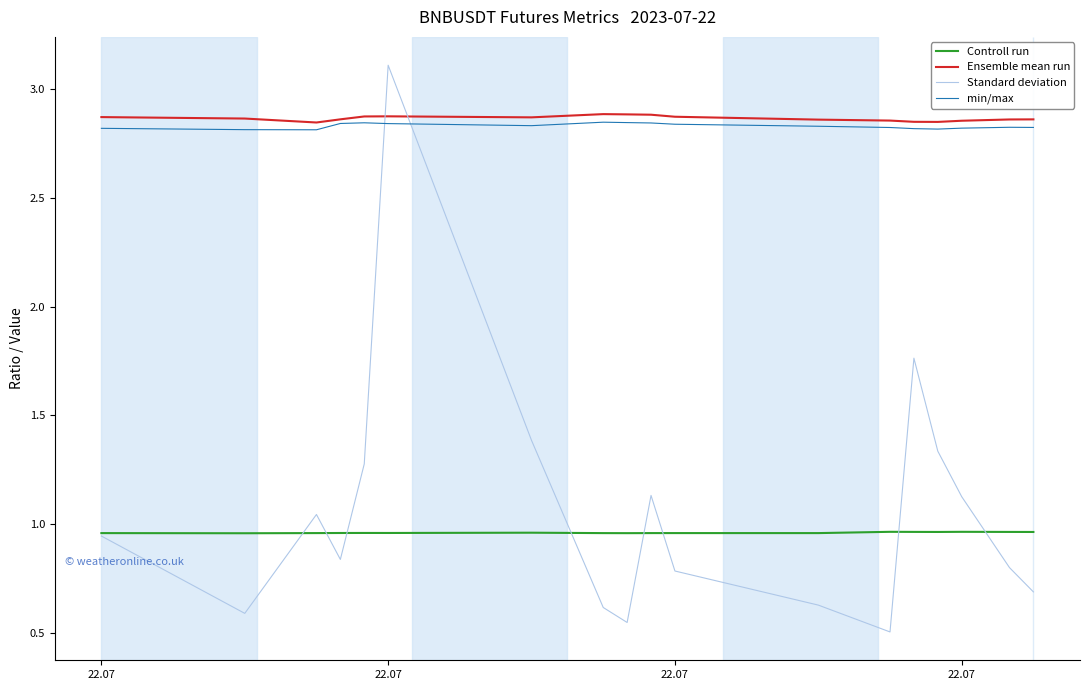

True or false: min/max and Controll run cross at least once.

False